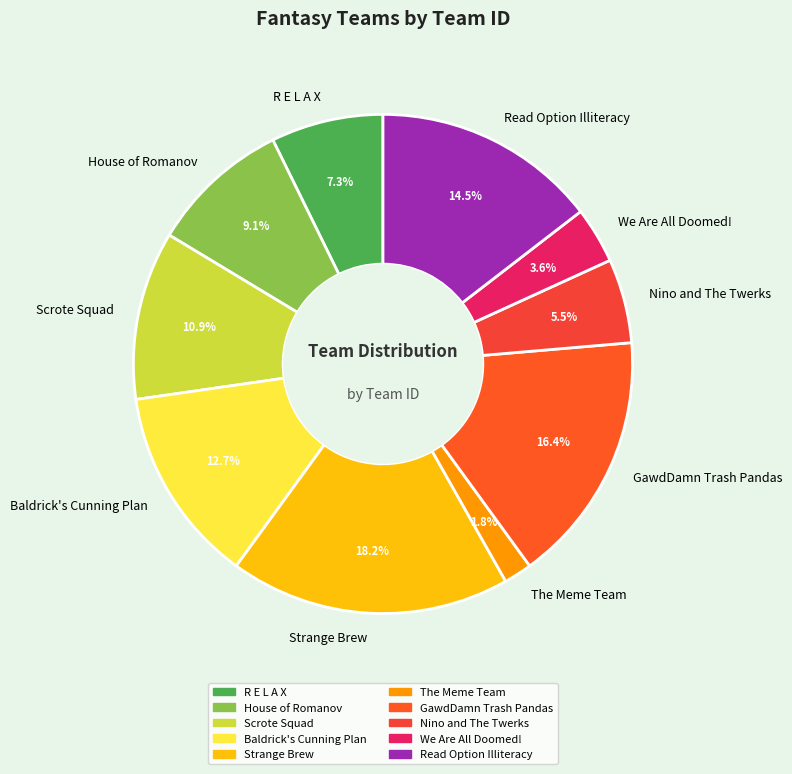

Is there any slice that represents more than half of the pie?

No